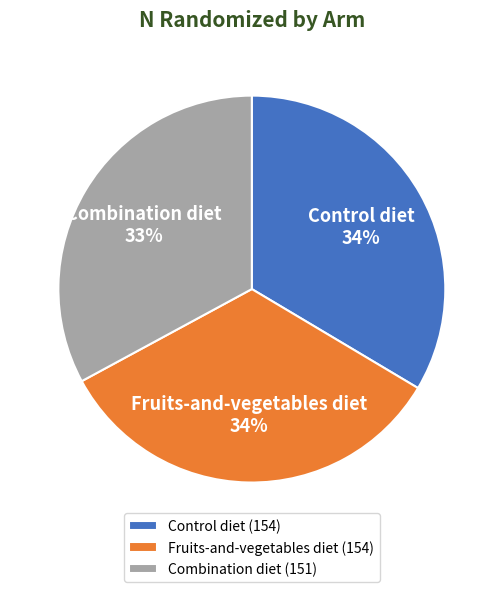

Combined, do Fruits-and-vegetables diet and Combination diet account for over 50%?

Yes